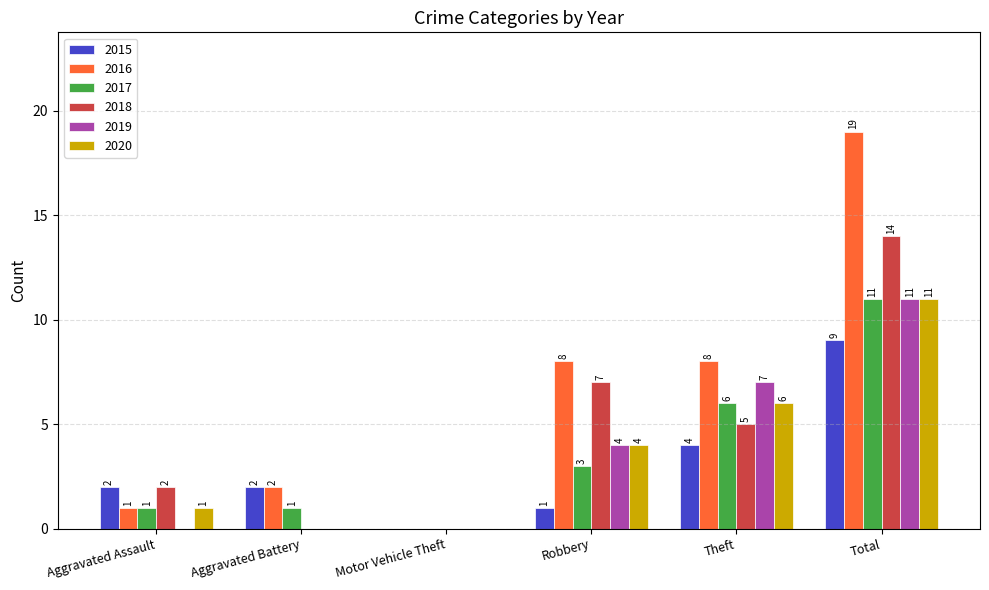

What is the maximum value shown in the chart?

19